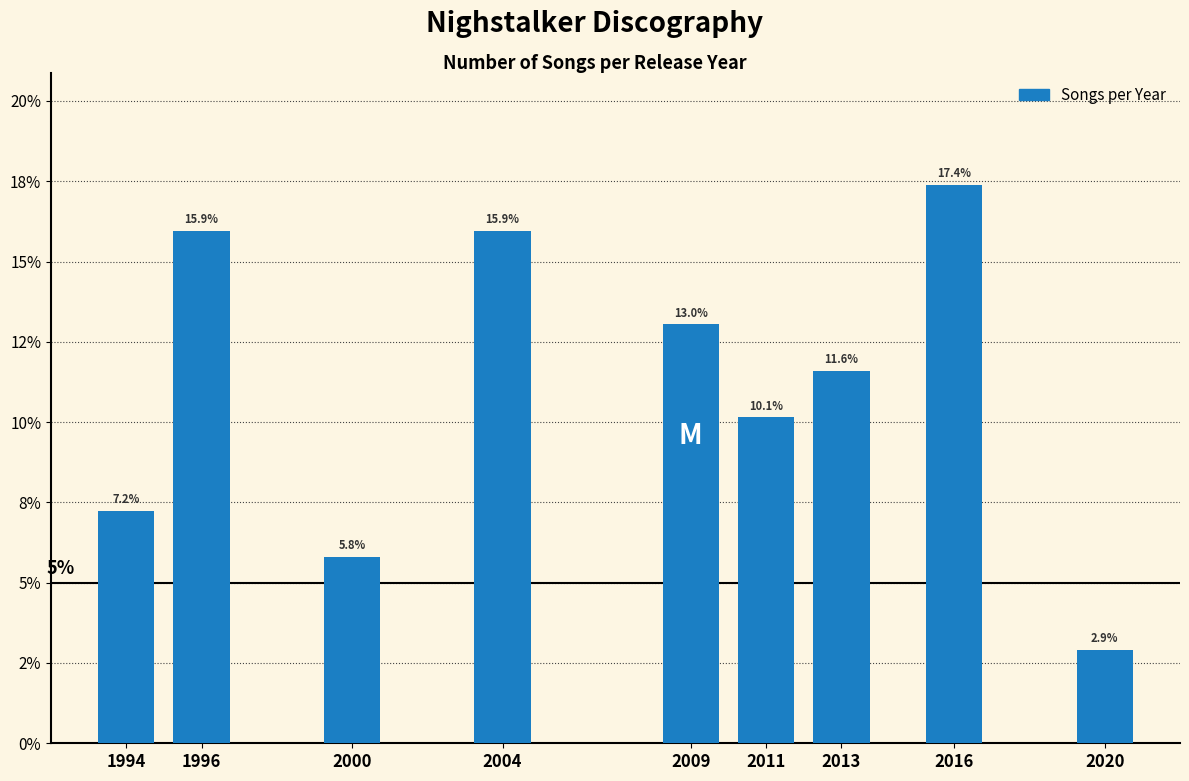

Does the chart contain any negative values?

No